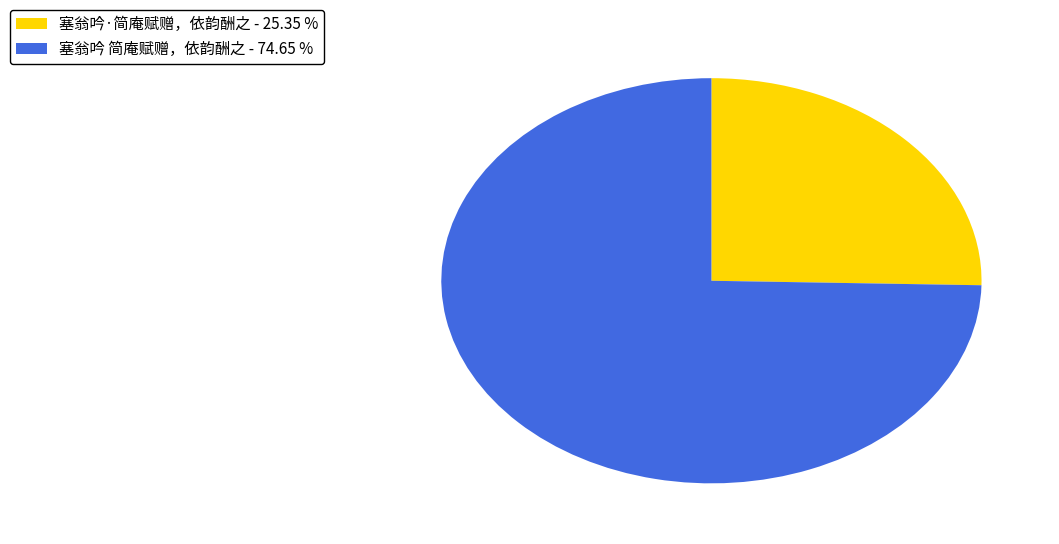

How many slices are in this pie chart?

2